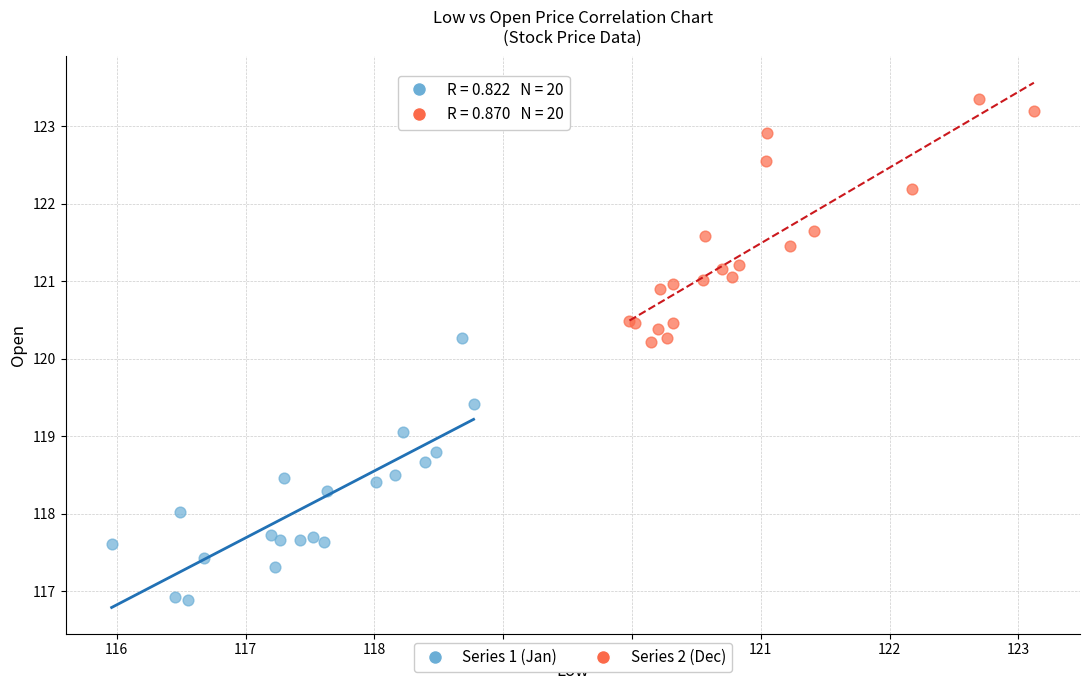

Which series reaches the minimum Y coordinate?

Series 1 (Jan)